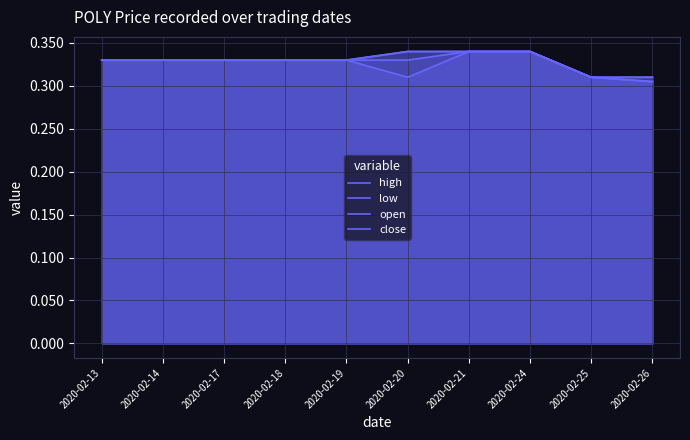

True or false: high and low intersect in this chart.

False